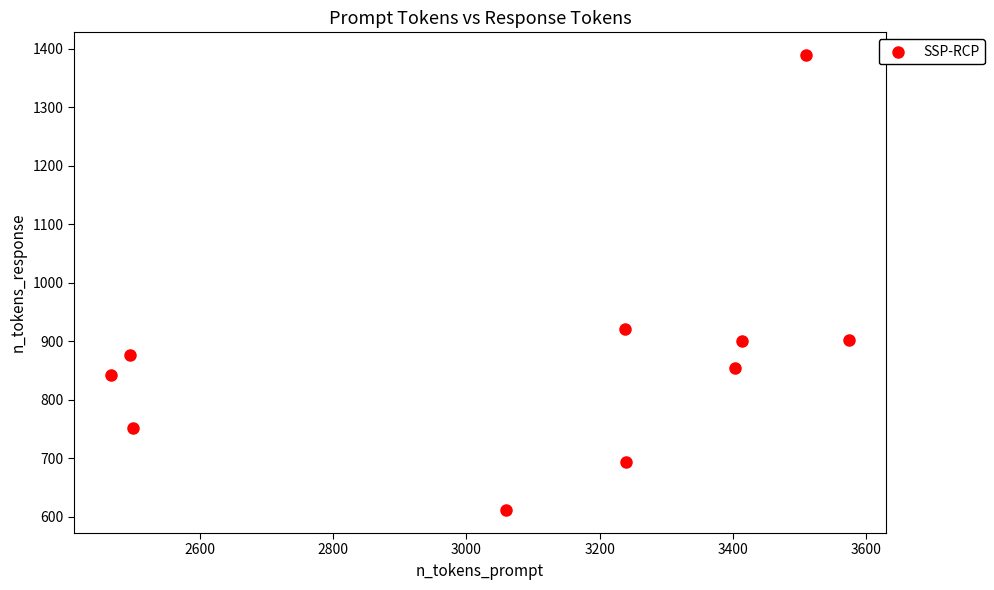

What is the range of X values (max minus min)?

1109